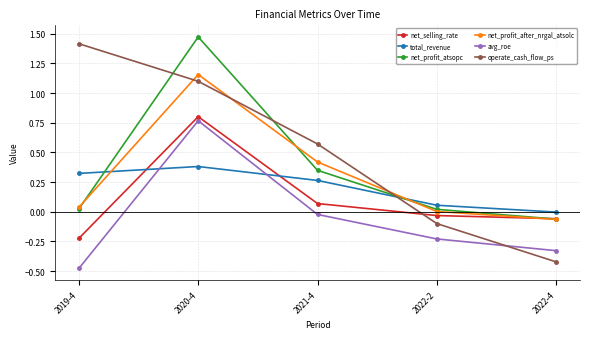

Which series ends up on top after the final intersection of net_selling_rate and total_revenue?

total_revenue